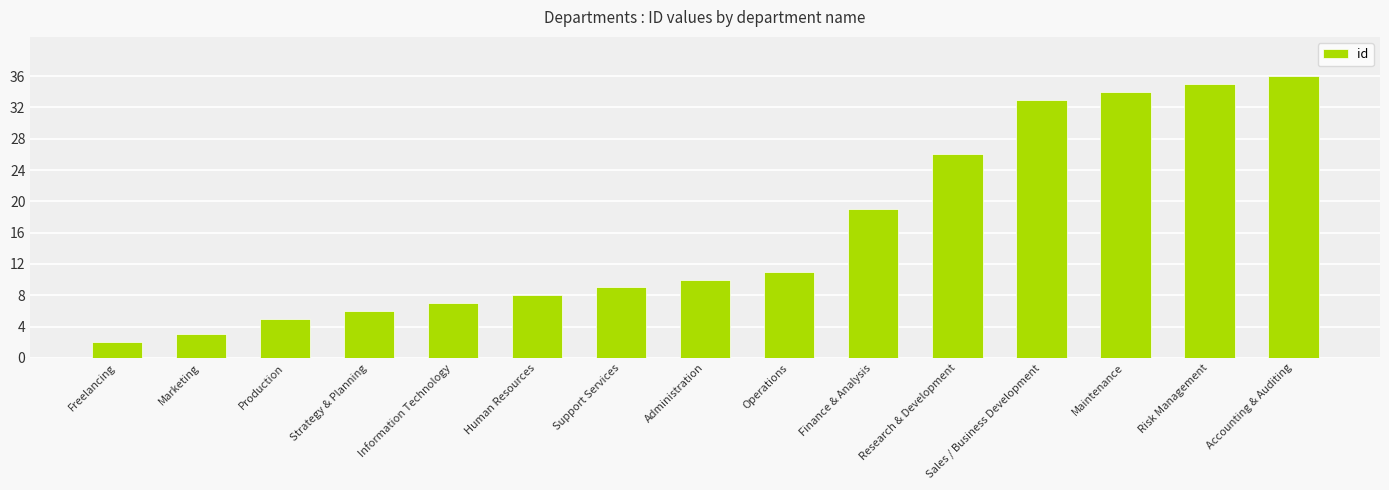

Is it true that the value at Operations is 11?

True